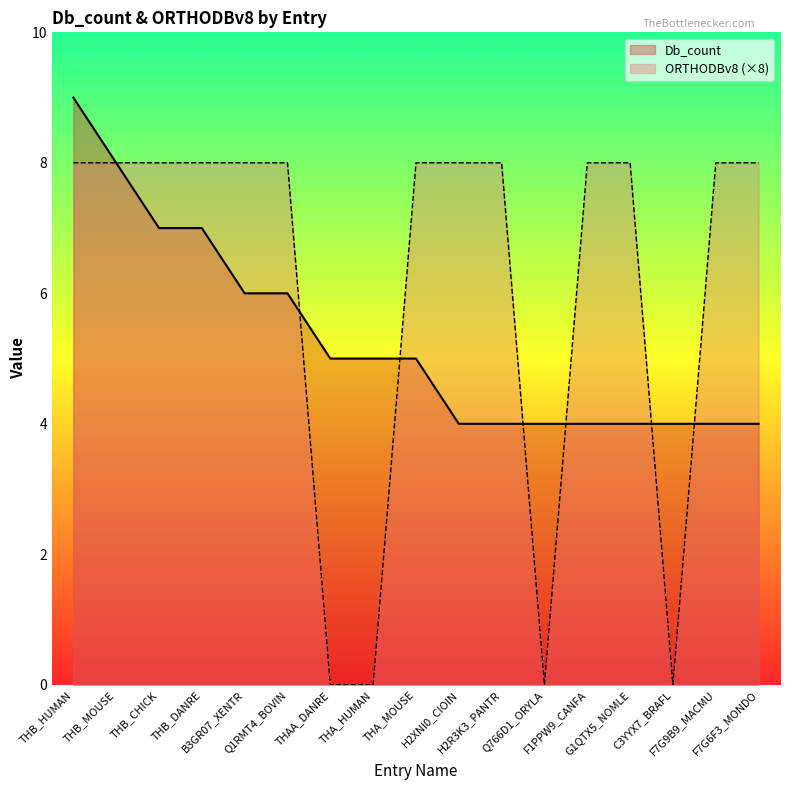

The value of ORTHODBv8 at THA_MOUSE is 8. True or false?

True